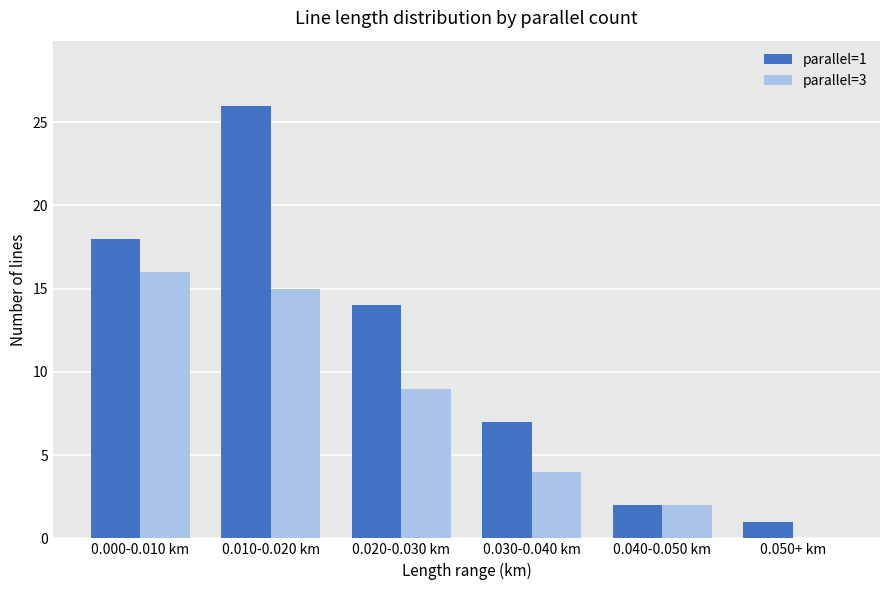

Reading right to left, what are all the values shown in this chart?

parallel=1: 0.050+ km=1	0.040-0.050 km=2	0.030-0.040 km=7	0.020-0.030 km=14	0.010-0.020 km=26	0.000-0.010 km=18
parallel=3: 0.050+ km=0	0.040-0.050 km=2	0.030-0.040 km=4	0.020-0.030 km=9	0.010-0.020 km=15	0.000-0.010 km=16